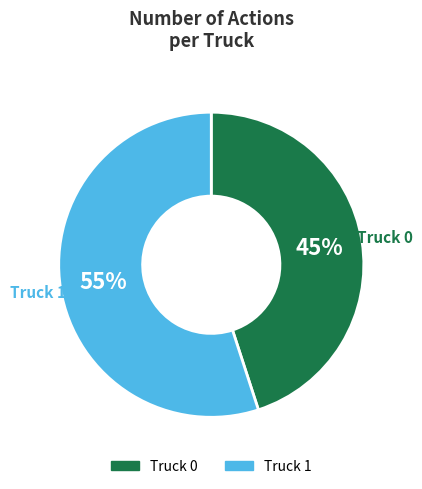

To the nearest percent, what is the average slice percentage?

50%